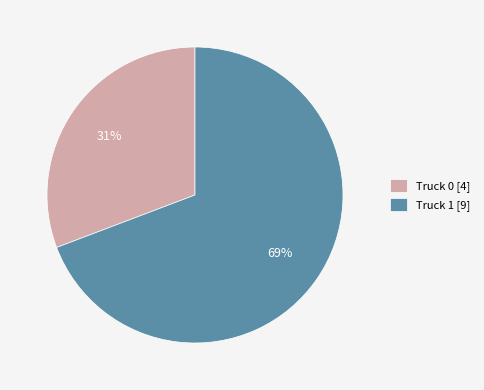

Which has a higher value, Truck 1 [9] or Truck 0 [4]?

Truck 1 [9]